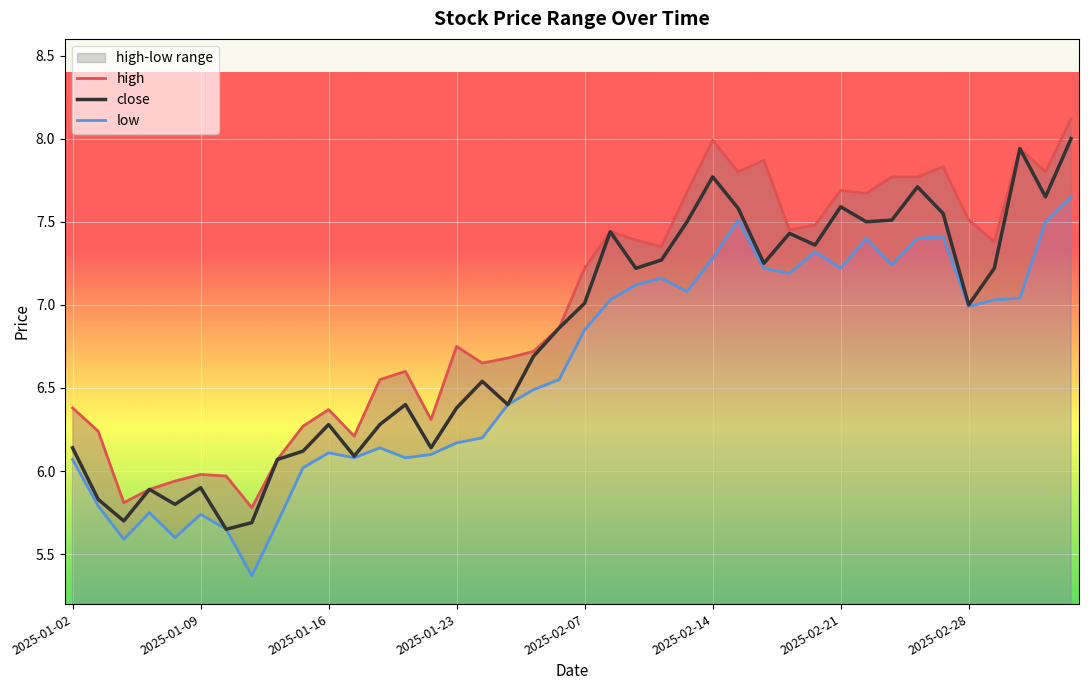

At which category does the chart reach its peak across all series?

39